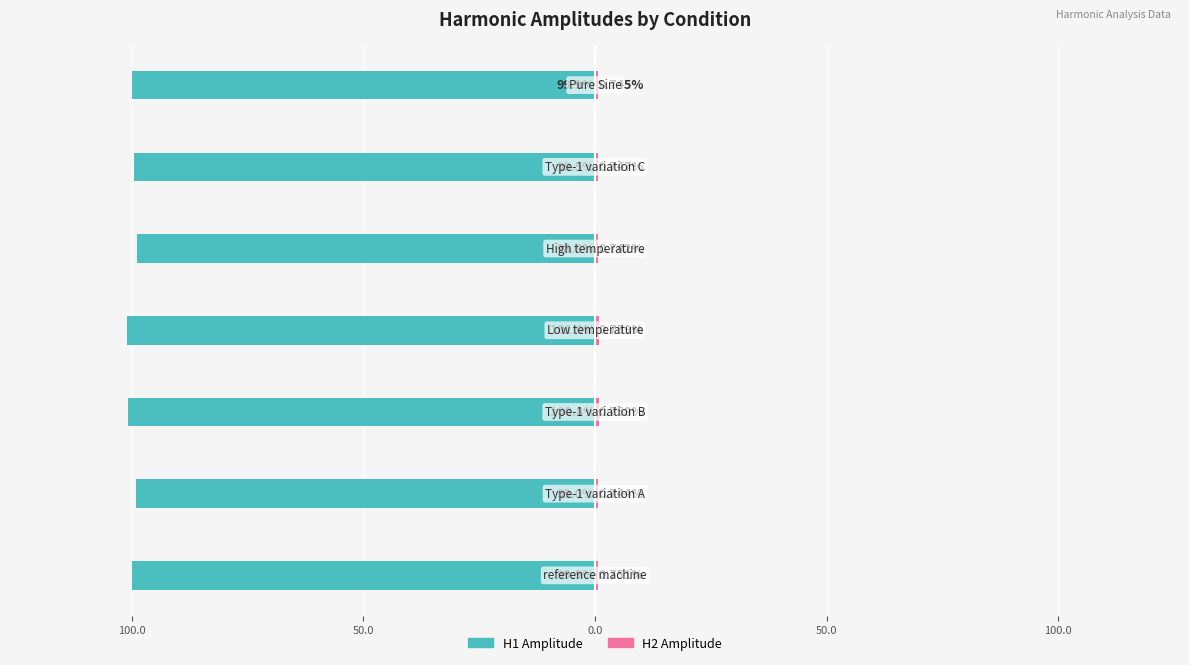

Between 50.0 and 50.0, which series saw the biggest shift?

H1 Amplitude